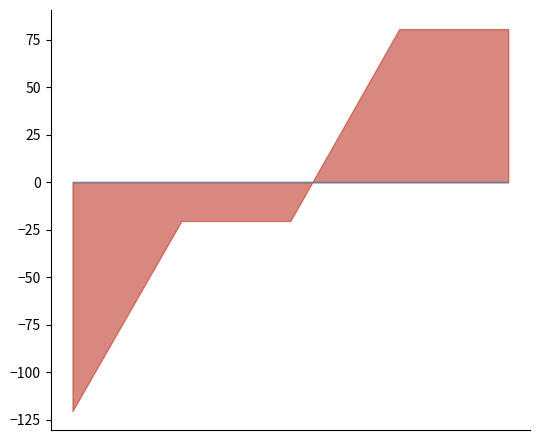

True or false: support has more than 1 points higher than both neighbors.

False